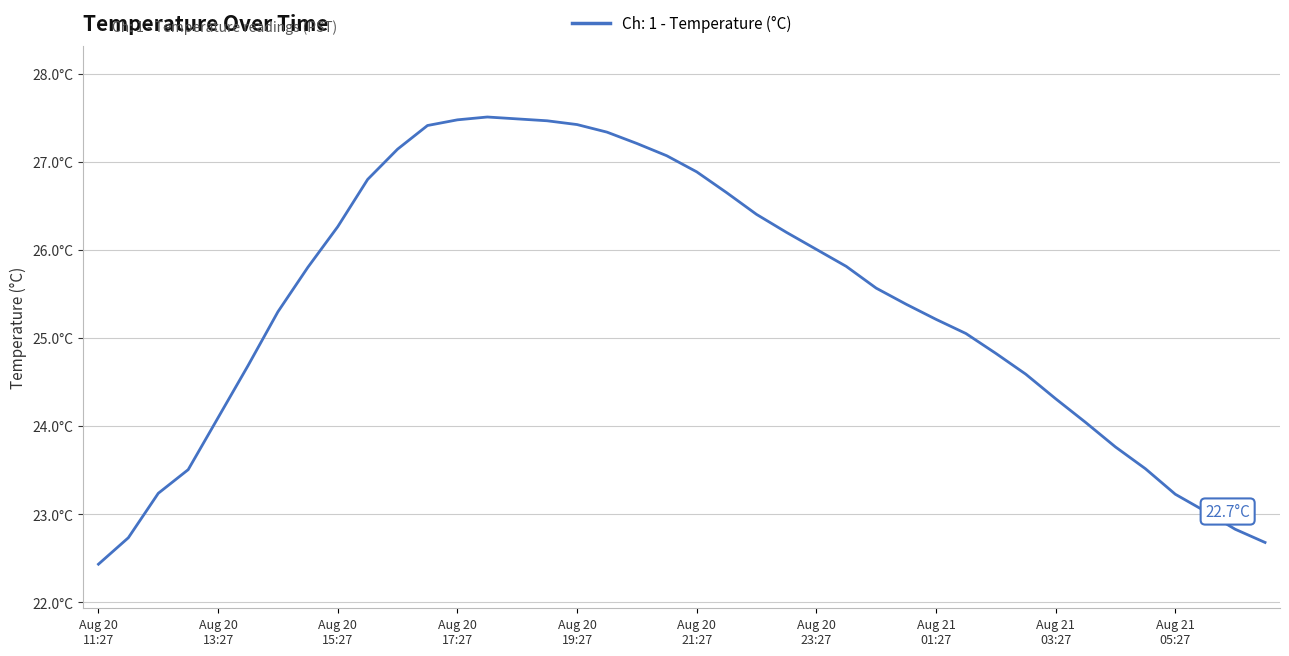

What is the greatest value displayed?

27.5